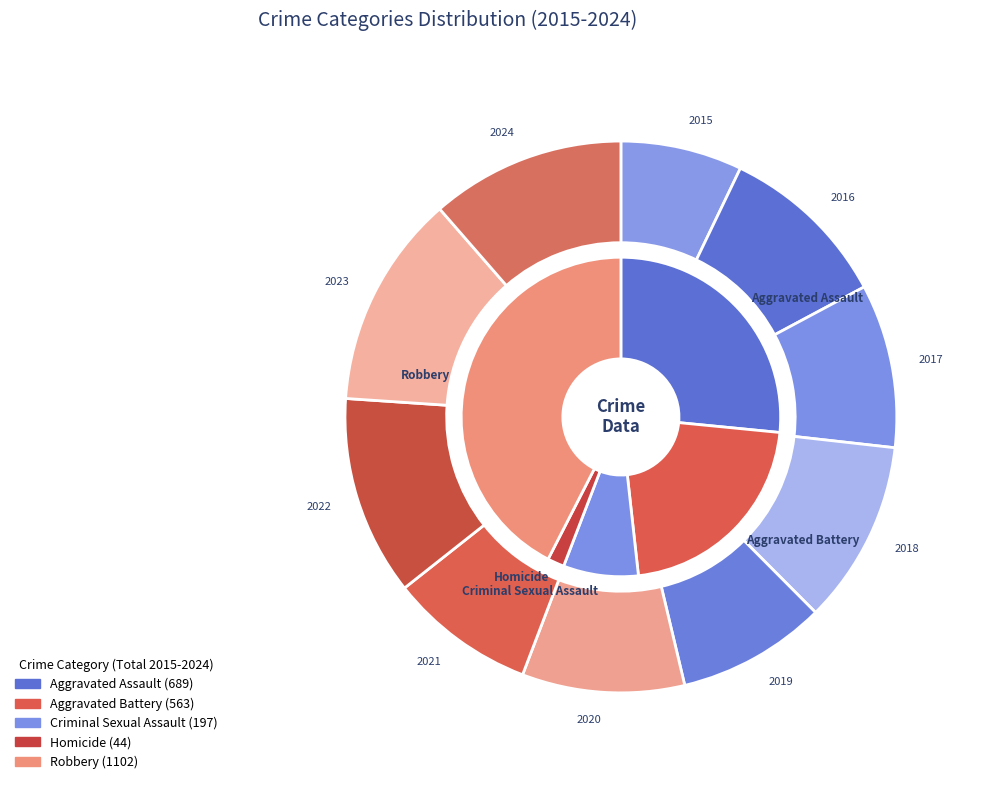

Count the number of slices in the pie.

10